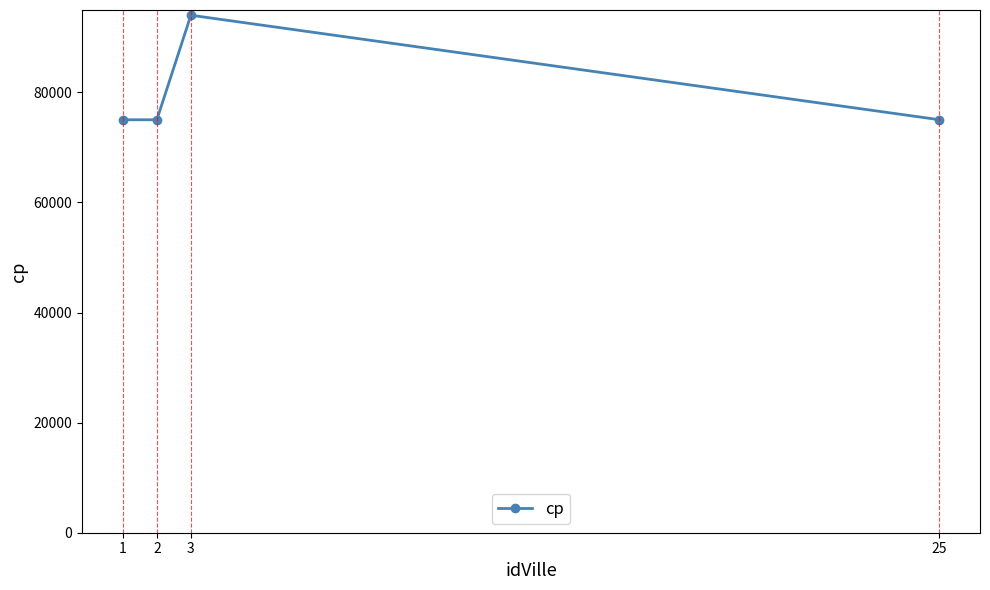

How many distinct data groups are displayed?

1